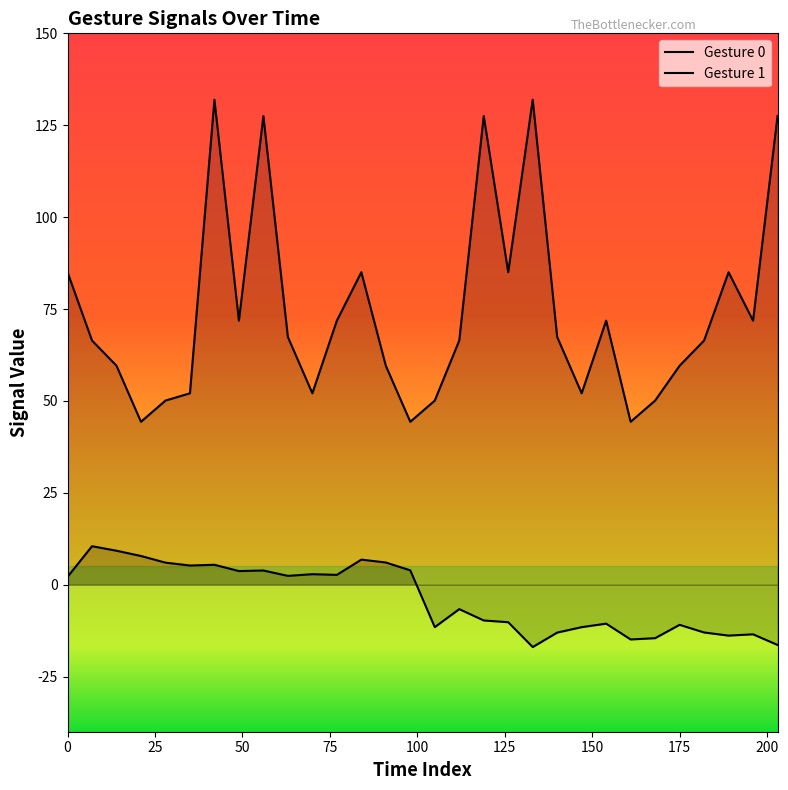

True or false: Gesture 1 has more than 1 points higher than both neighbors.

True